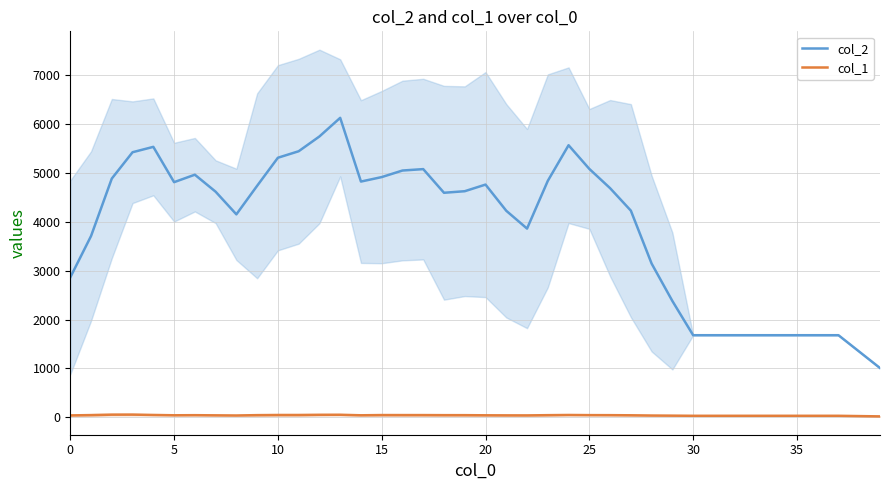

What is the minimum value for col_1?

18.0